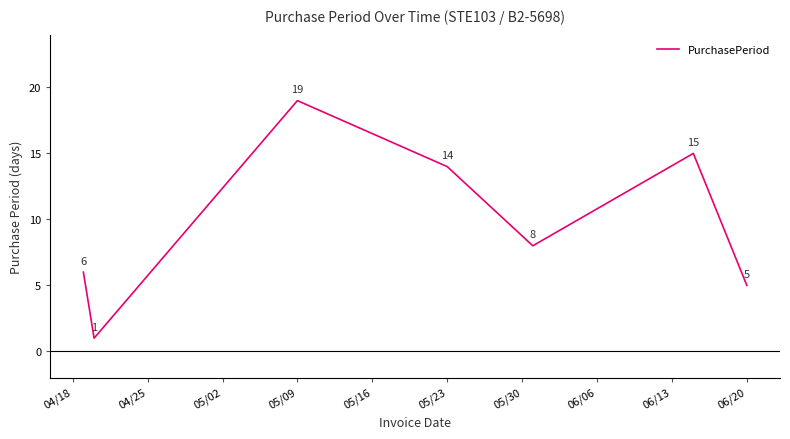

What is the maximum value shown in the chart?

19